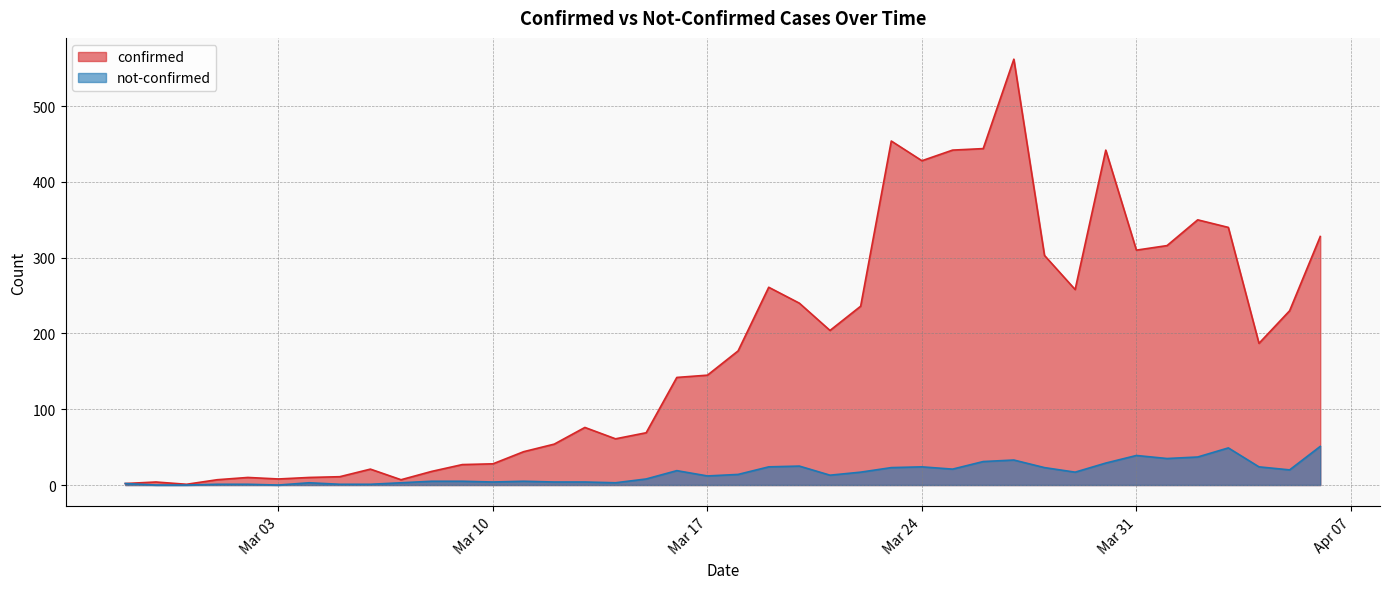

Is it true that confirmed equals 316 at 2020-04-01?

True